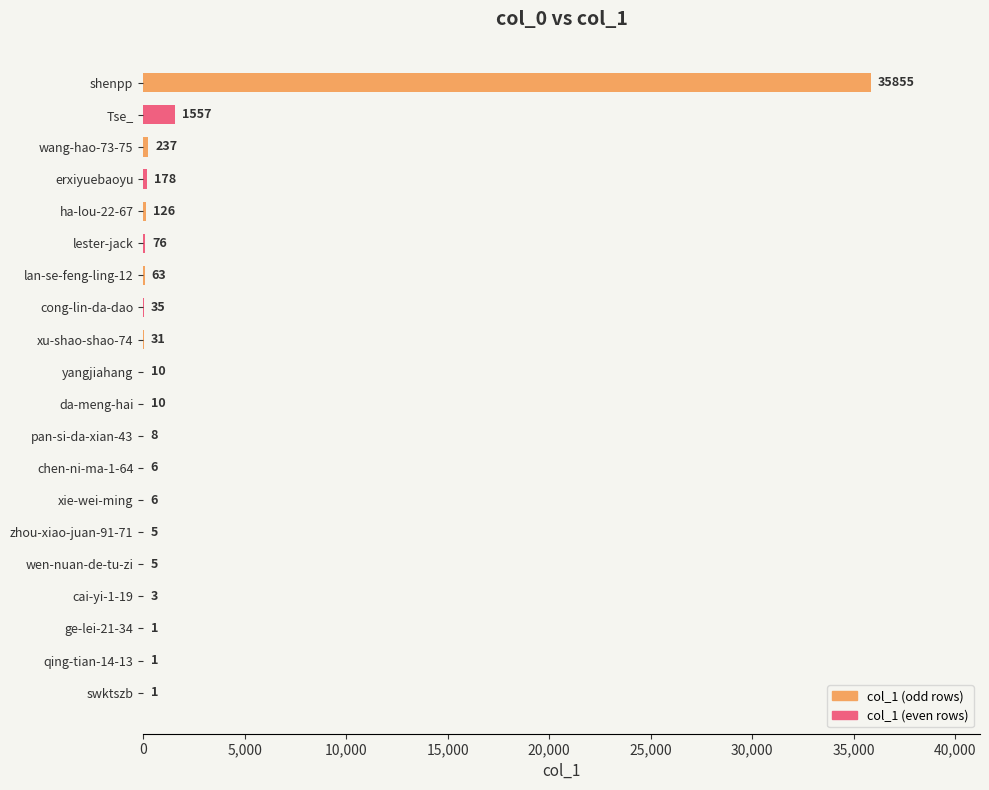

The chart shows a value of 178 at erxiyuebaoyu. True or false?

True